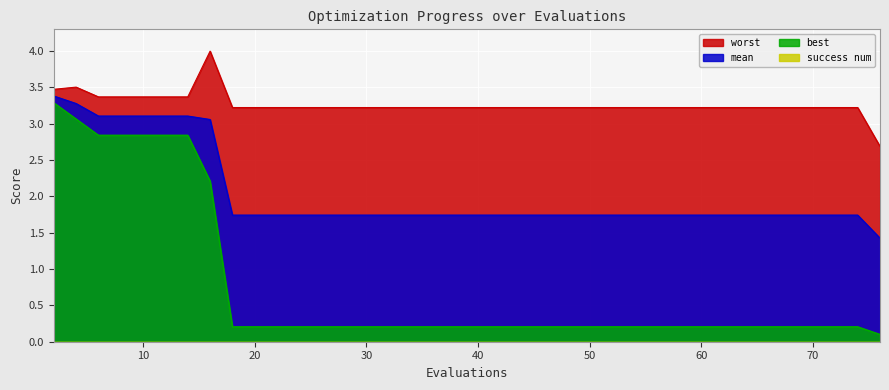

Which series has the largest total across all categories?

worst